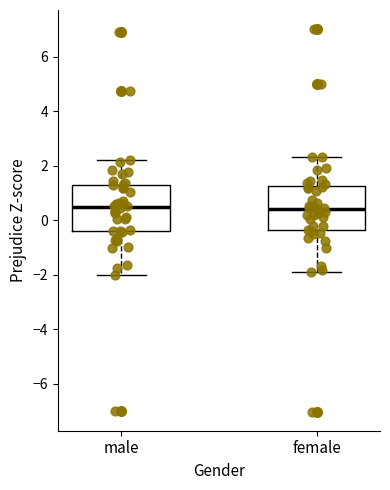

Where does the median line of the box for female sit on the y-axis? The values are not printed on the chart, so give them approximately, as read against the axis.

0.4